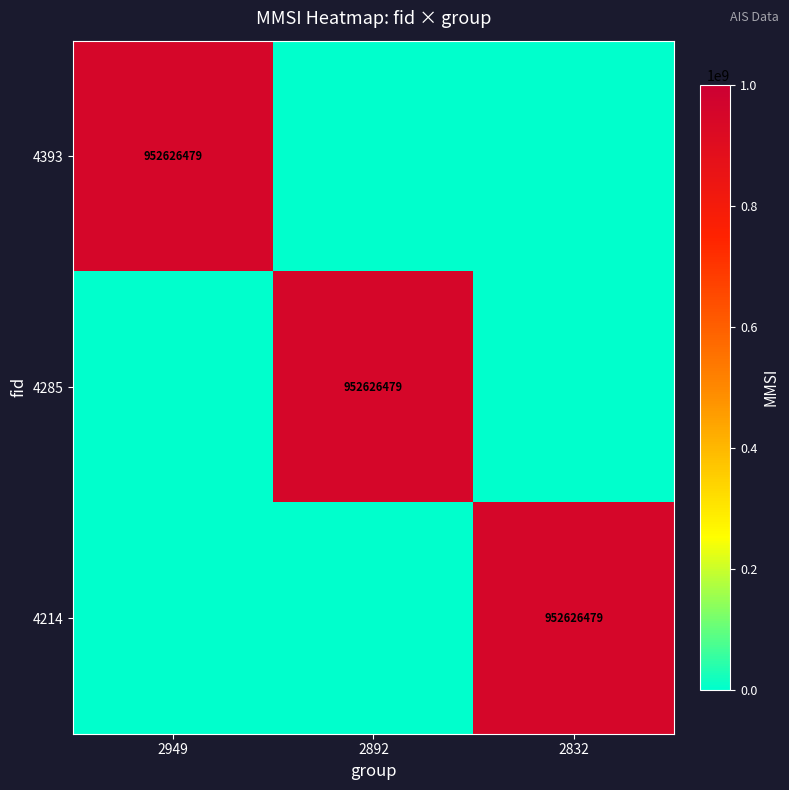

Rank the series by their maximum value, from highest to lowest.

4393, 4285, 4214